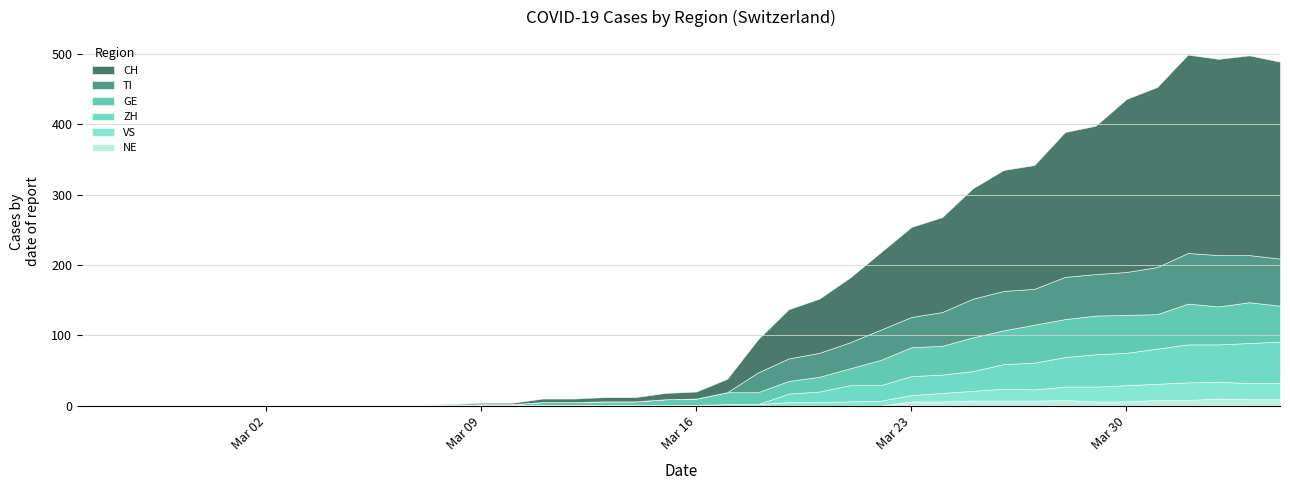

What is the highest value of the GE series?

58